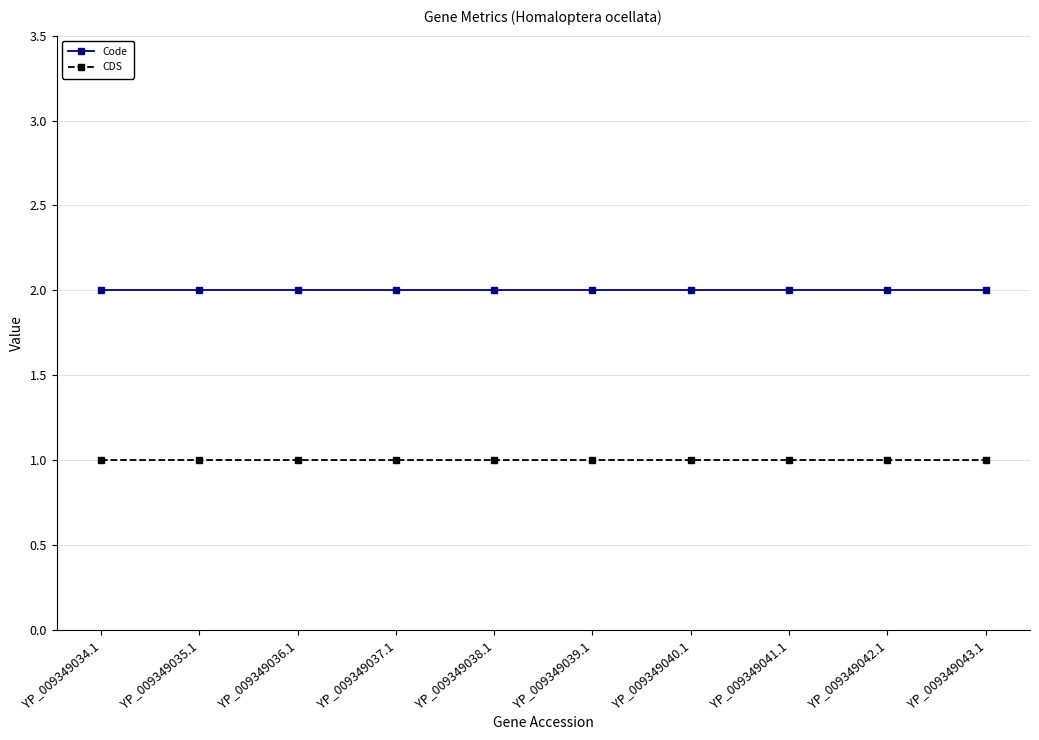

Which series has the largest total across all categories?

Code